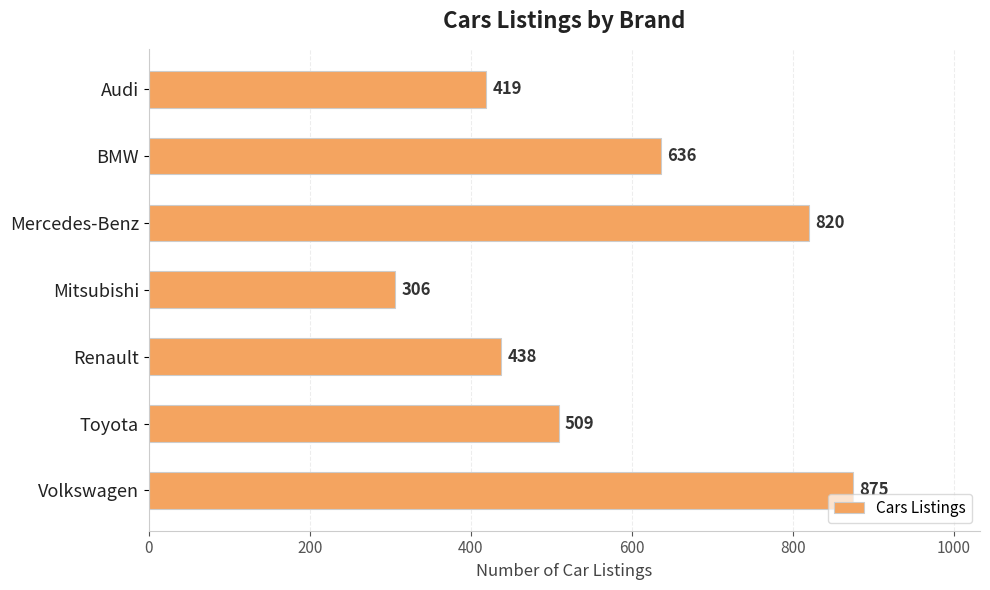

Reading top to bottom, extract all data points from this chart.

Audi=419	BMW=636	Mercedes-Benz=820	Mitsubishi=306	Renault=438	Toyota=509	Volkswagen=875